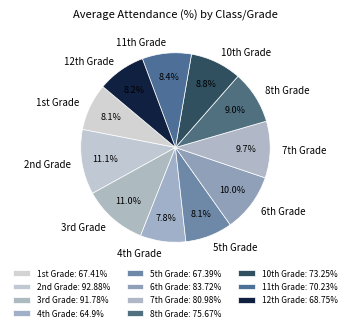

Is there any slice that represents more than half of the pie?

No